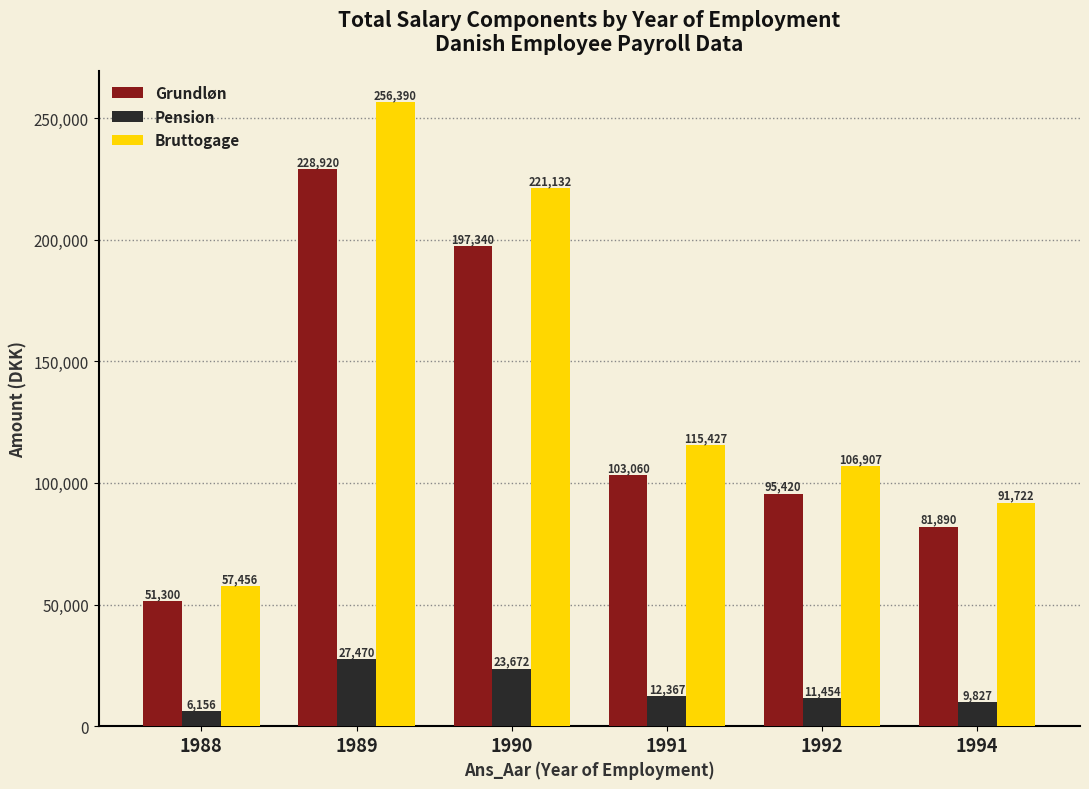

How many values in the Pension series are below 12367?

3